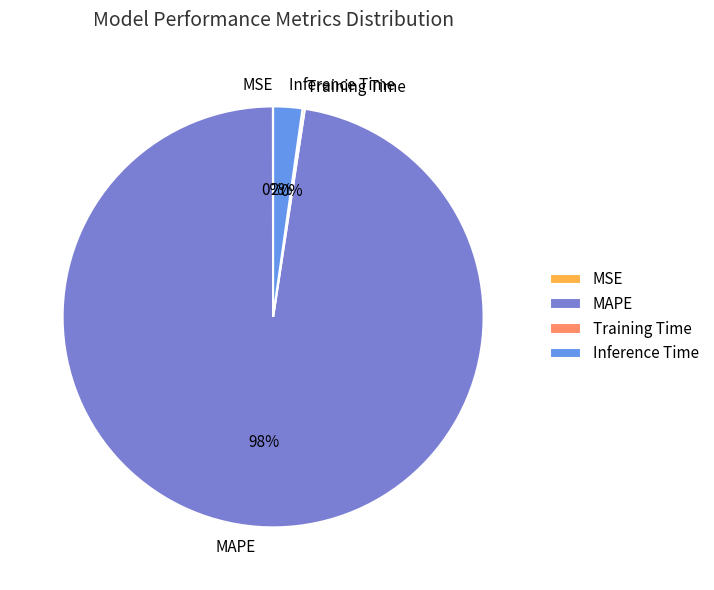

To the nearest percent, what is the average slice percentage?

25%